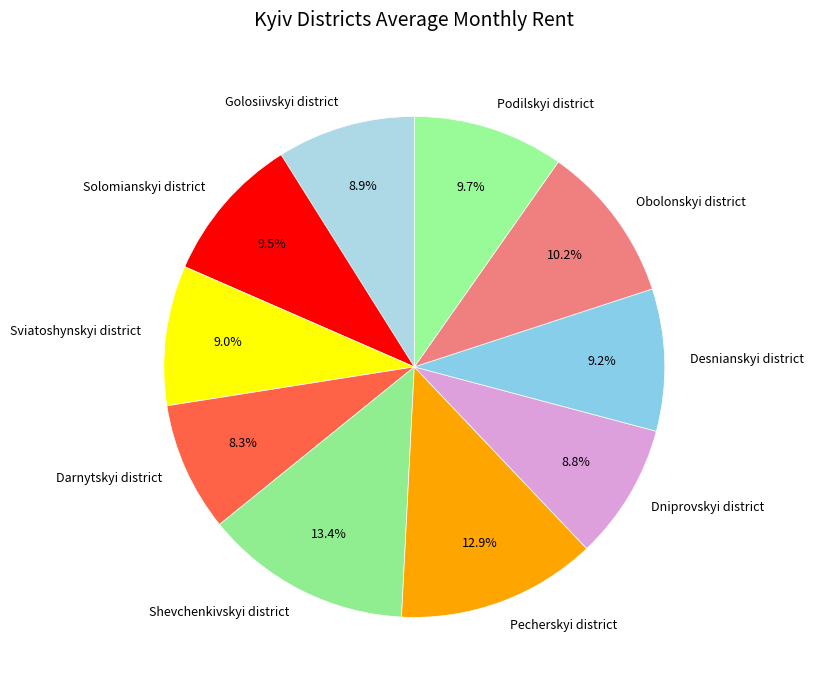

The Podilskyi district slice represents 18% of the pie. True or false?

False